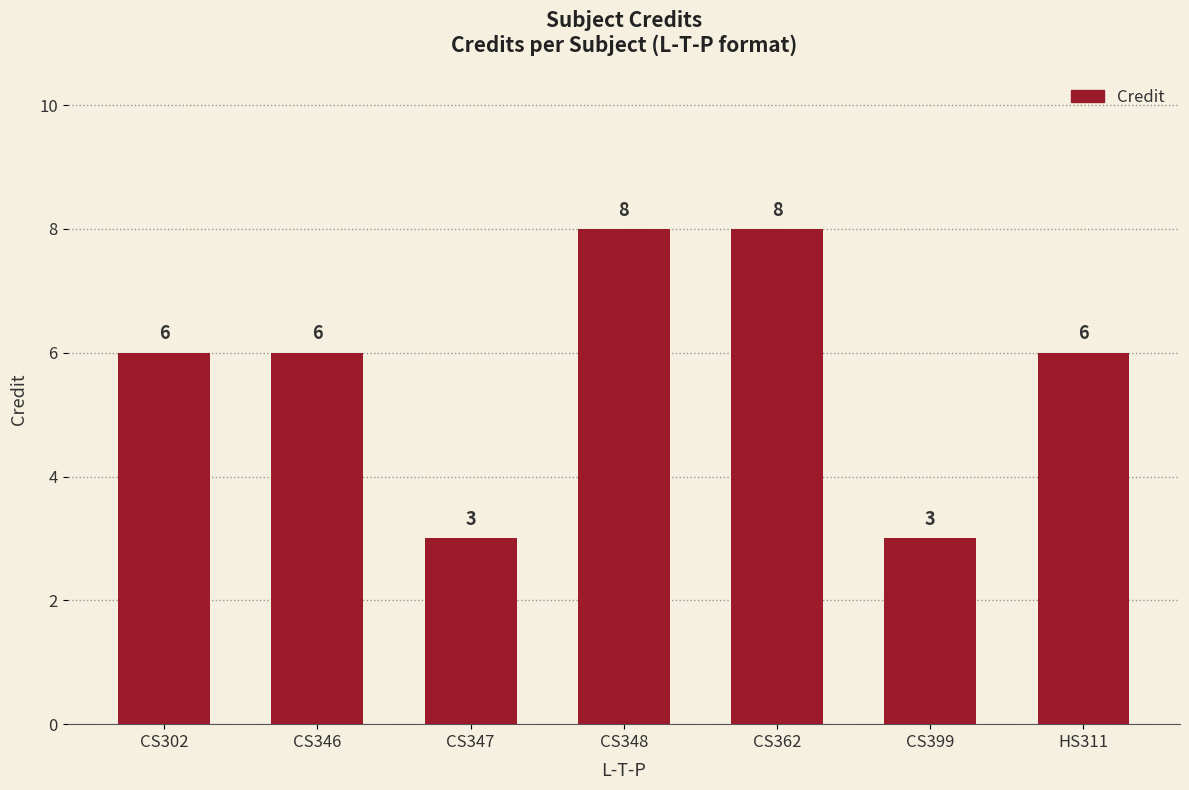

What is the label of the 1st bar from the right?

HS311